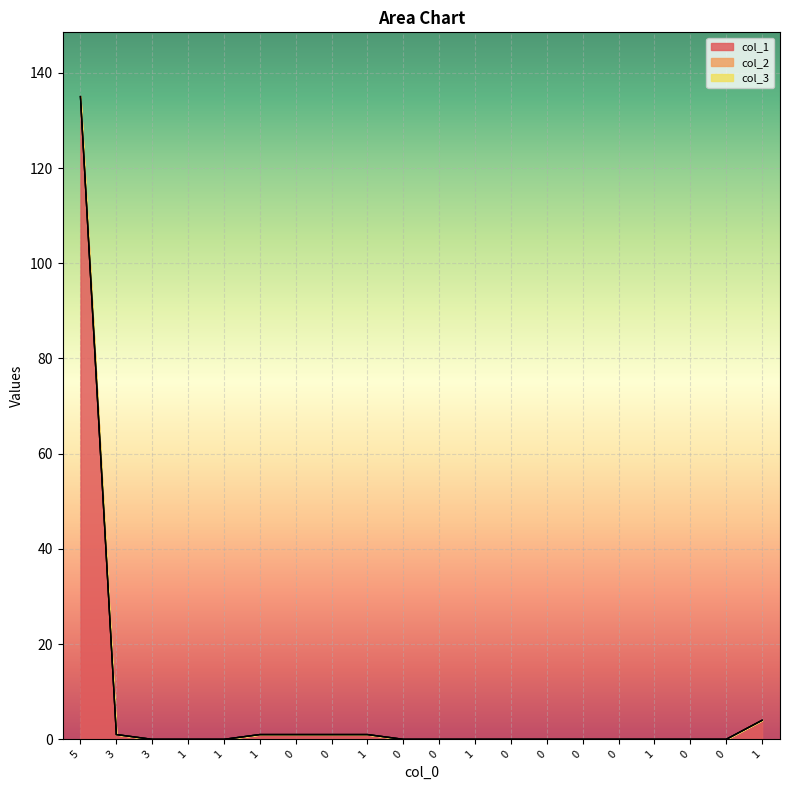

True or false: col_3 and col_1 cross at least once.

False